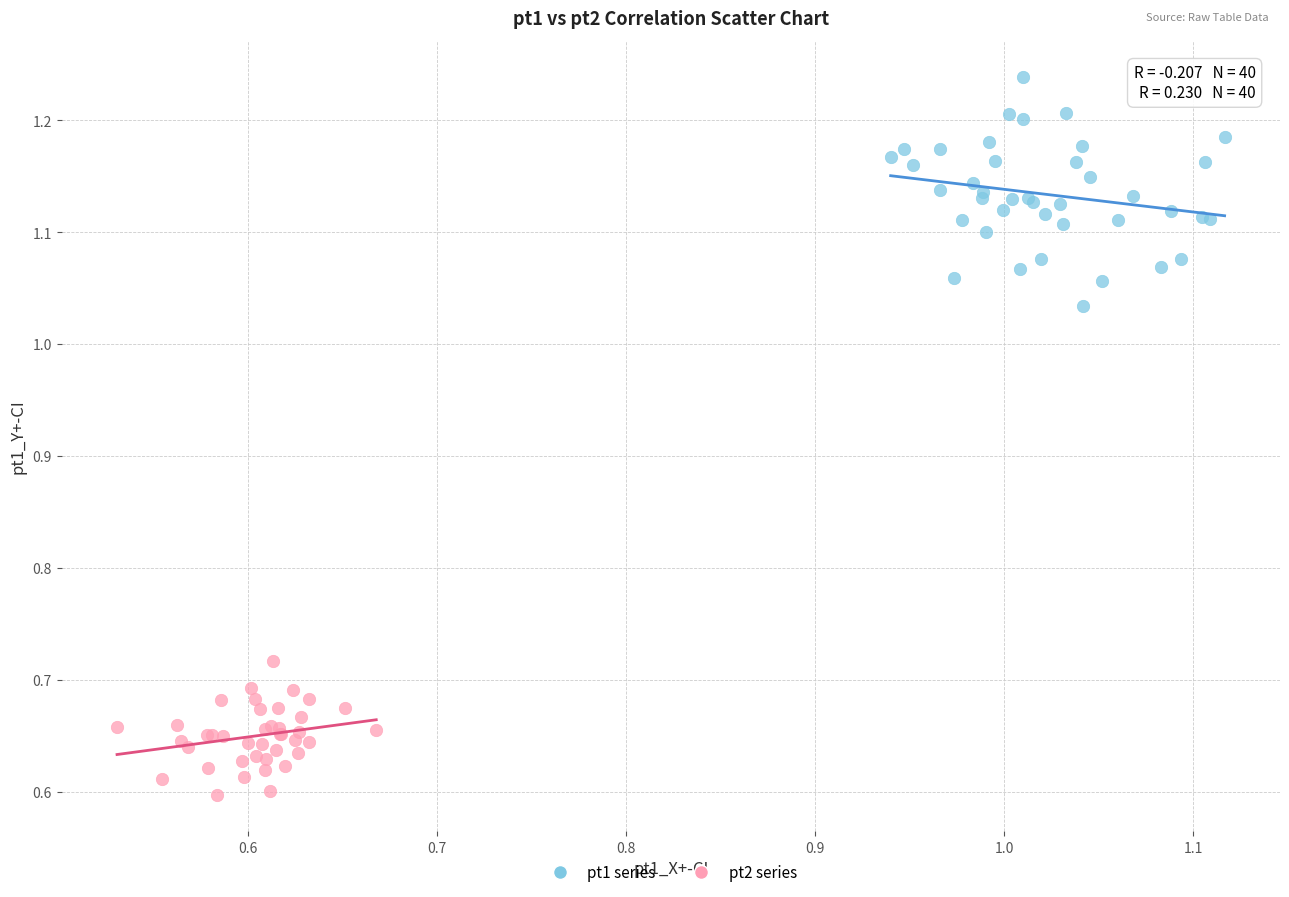

Which series reaches the maximum Y coordinate?

pt1 series